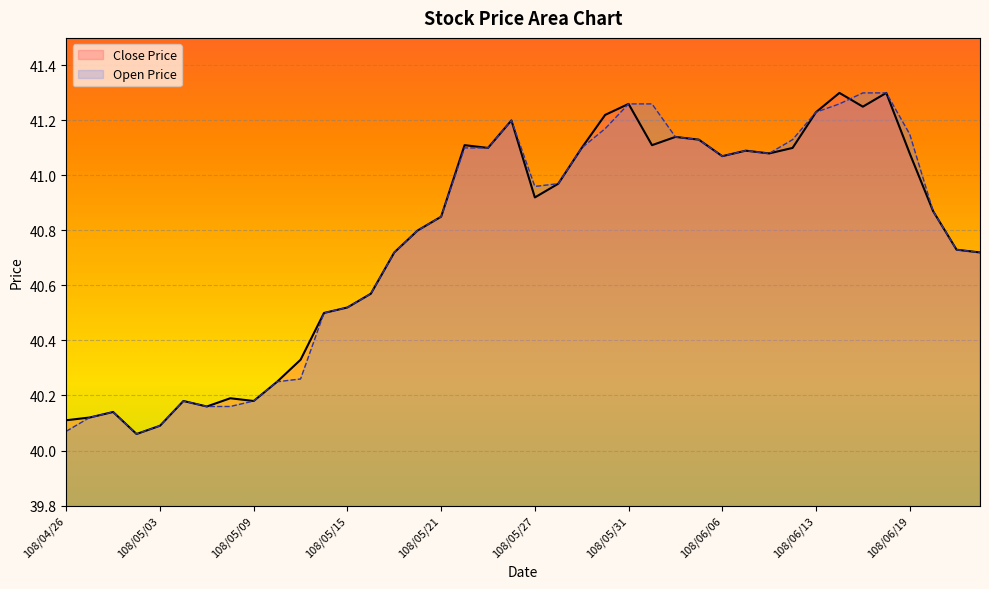

Which has a higher value, 108/05/15 or 108/05/20?

108/05/20